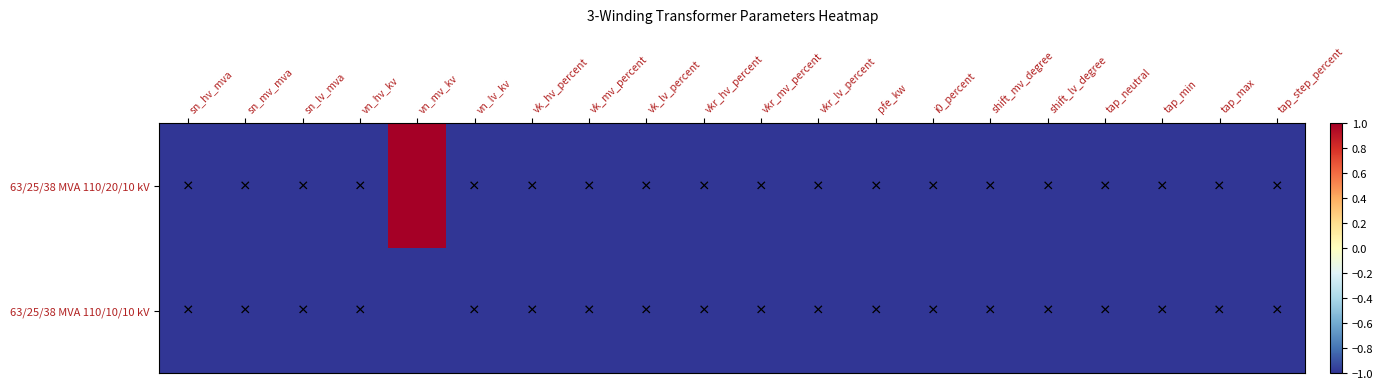

Rank the series at tap_neutral from highest to lowest value.

63/25/38 MVA 110/20/10 kV, 63/25/38 MVA 110/10/10 kV